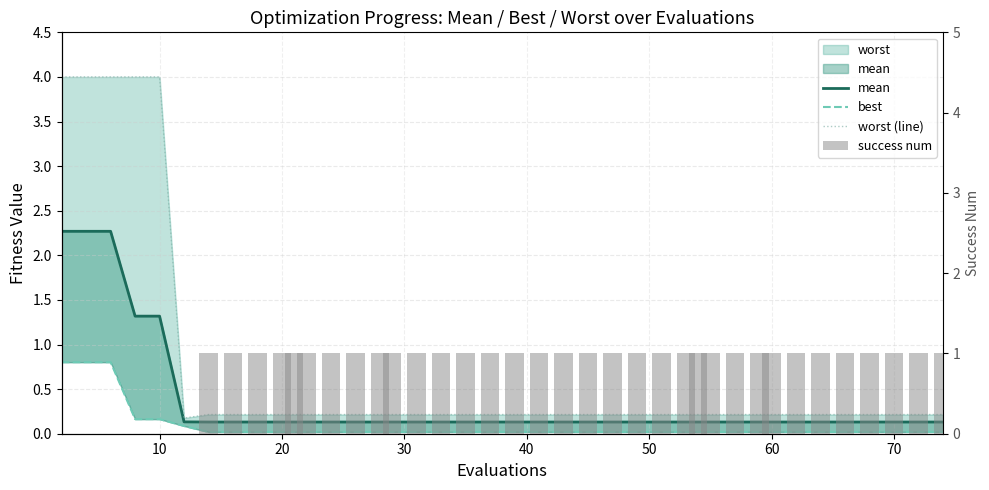

Which series has the widest spread of values?

worst (line)